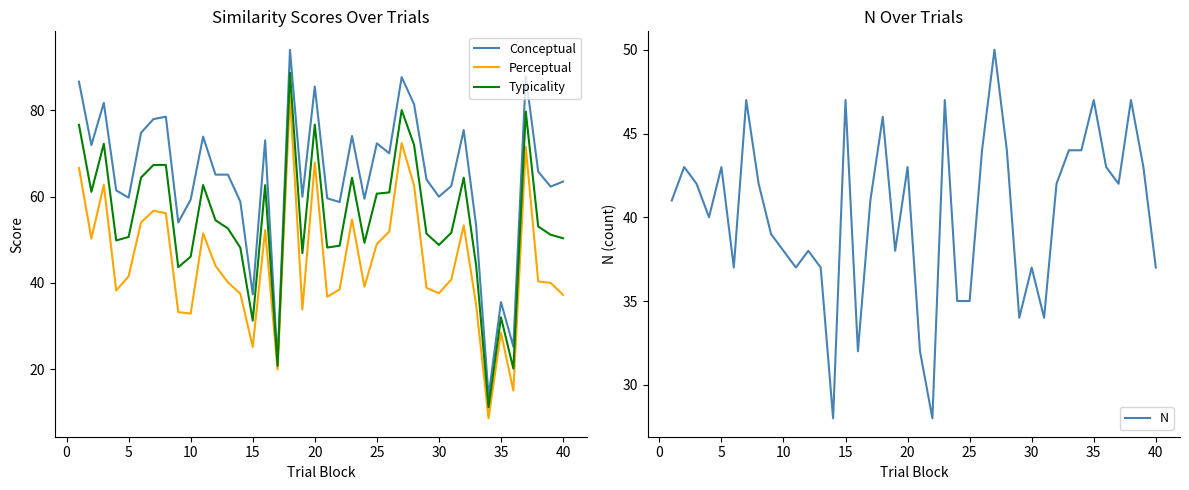

What is the difference between the second highest and minimum values in the Typicality series?

68.9